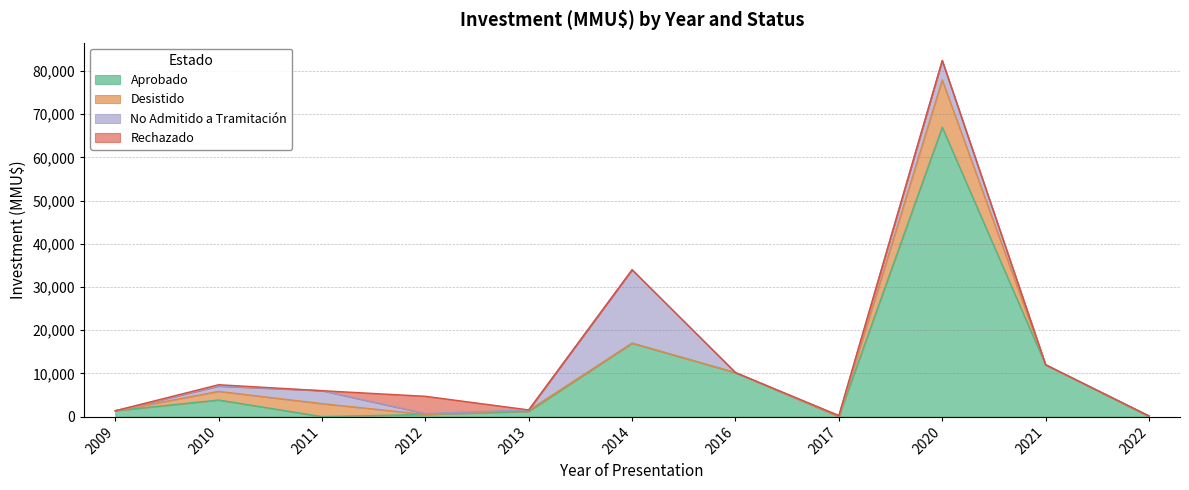

What are all the series names shown in the legend?

Aprobado, Desistido, No Admitido a Tramitación, Rechazado